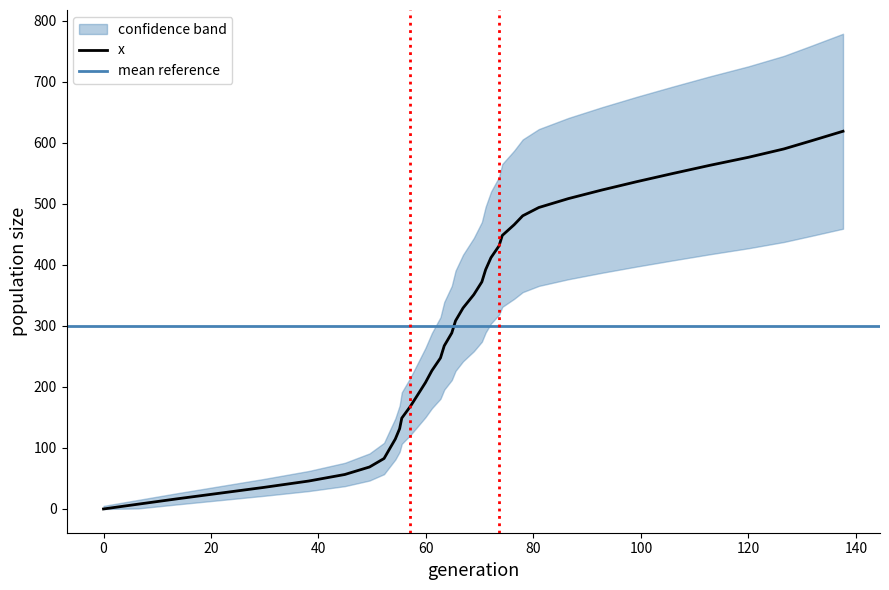

What is the sum of all values?

11980.7